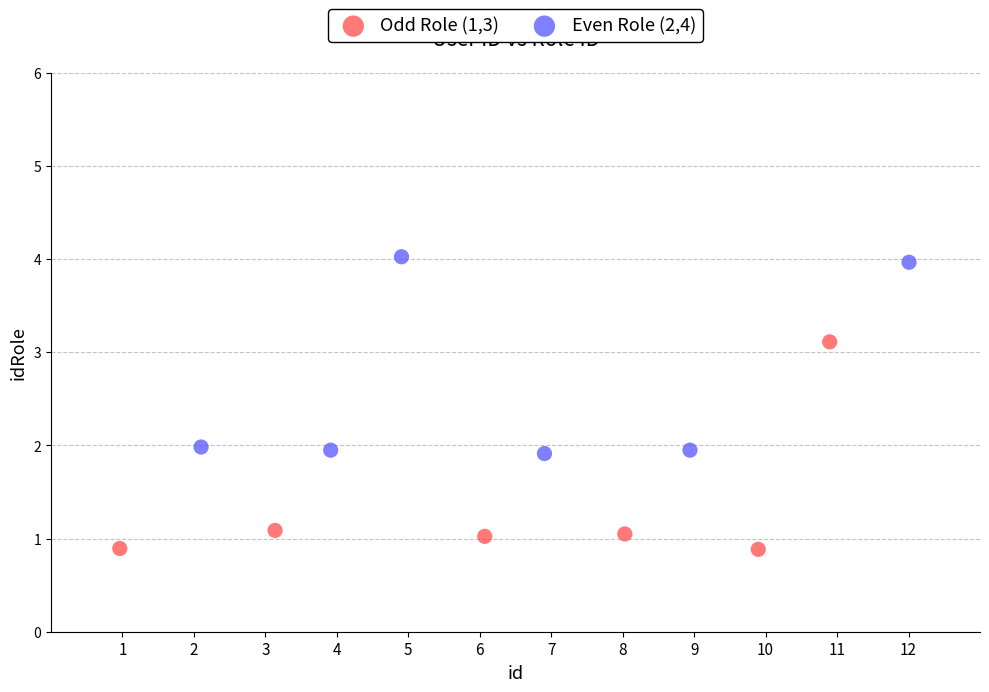

Which series reaches the maximum Y coordinate?

Even Role (2,4)